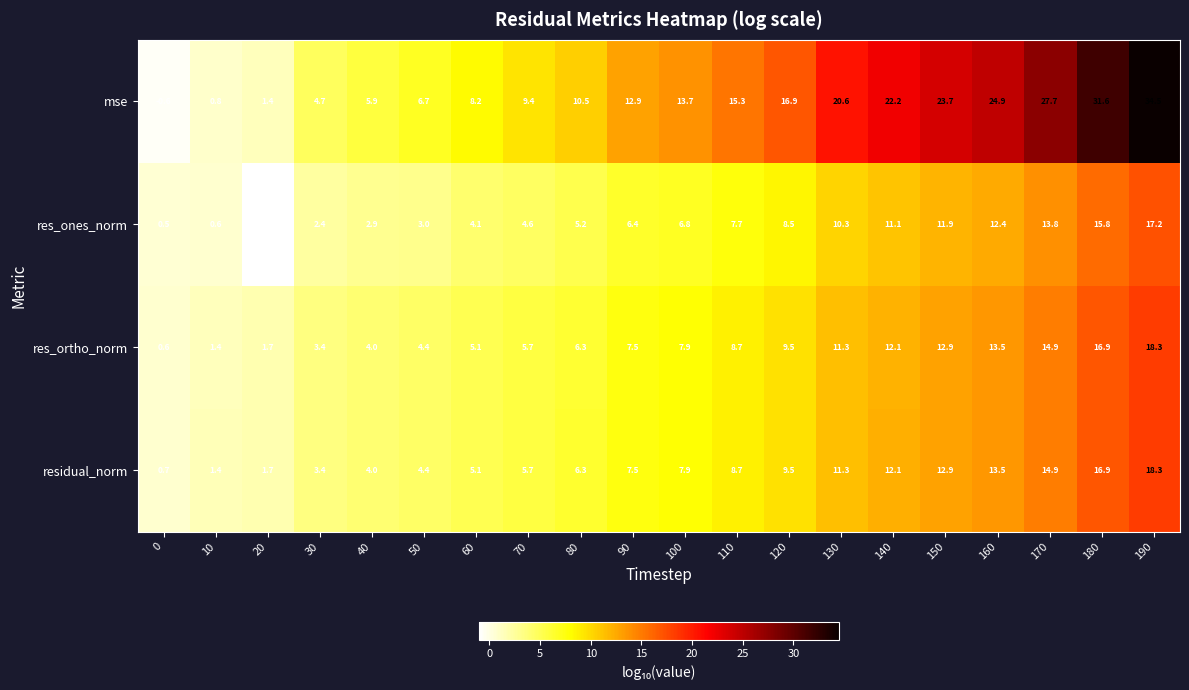

True or false: res_ones_norm has a value of 6.1 at 70.

False